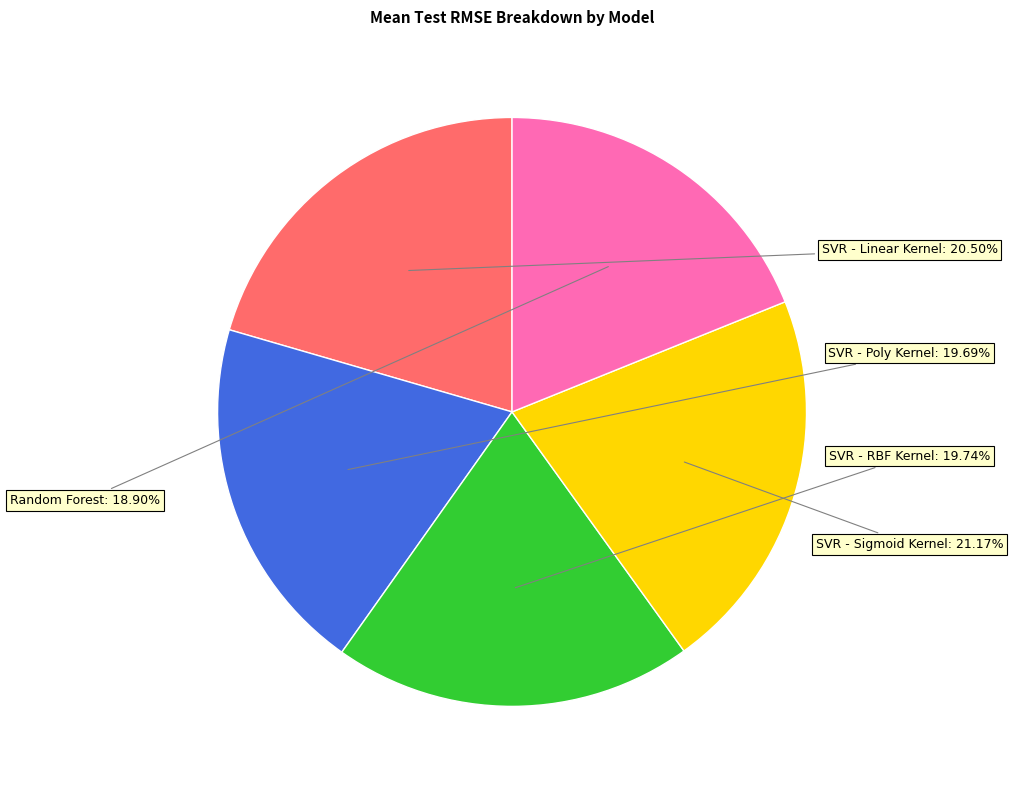

Is there any slice that represents more than half of the pie?

No